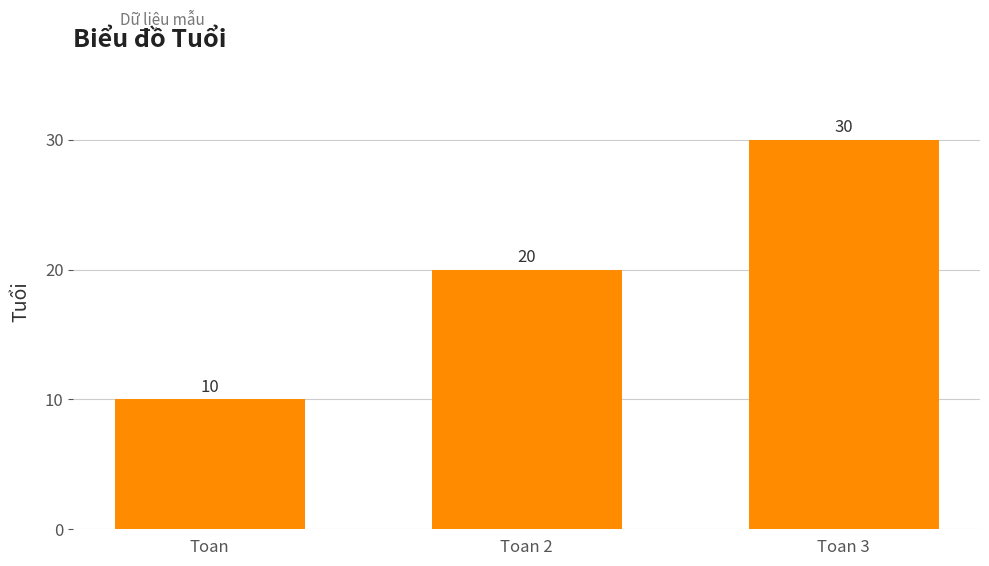

Count the values in the range 10 to 30.

3